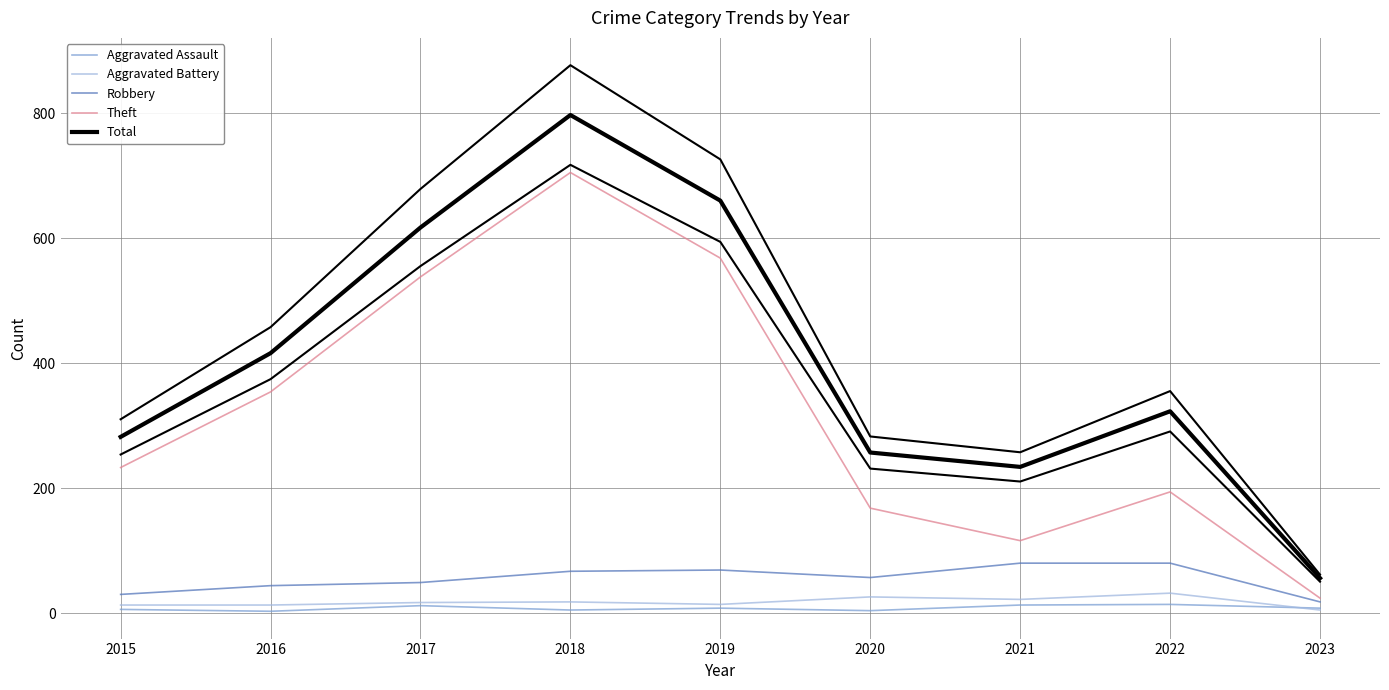

How many values in the Total series exceed 323?

4